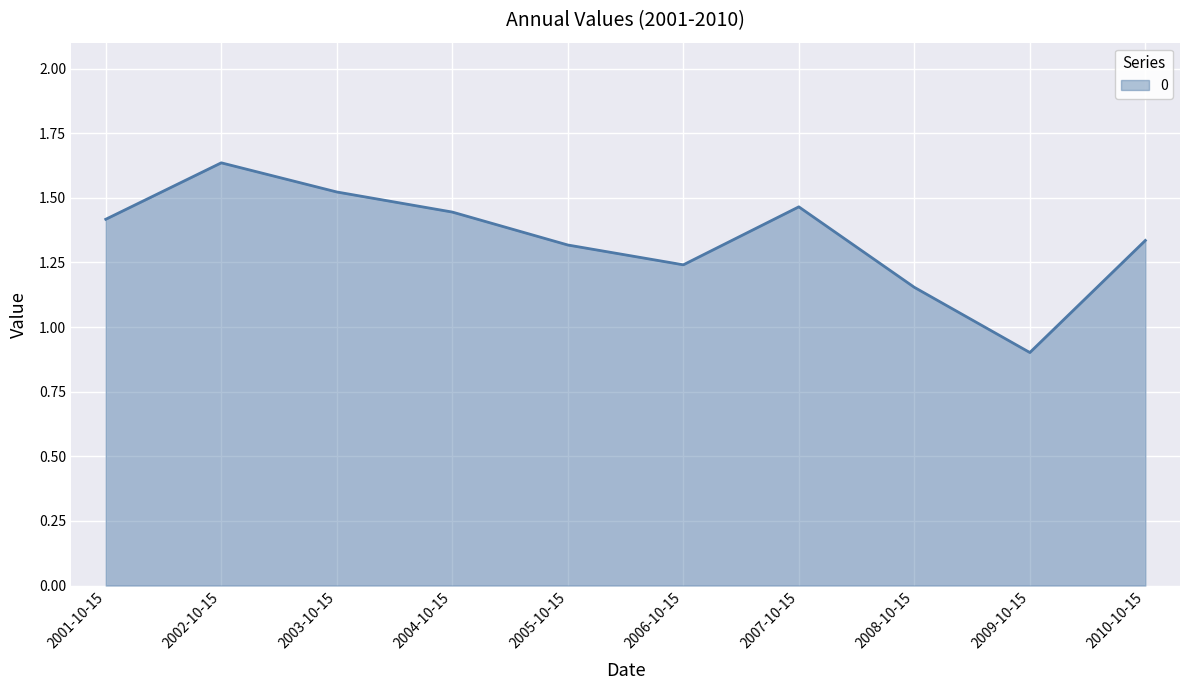

Count the number of categories in the chart.

10